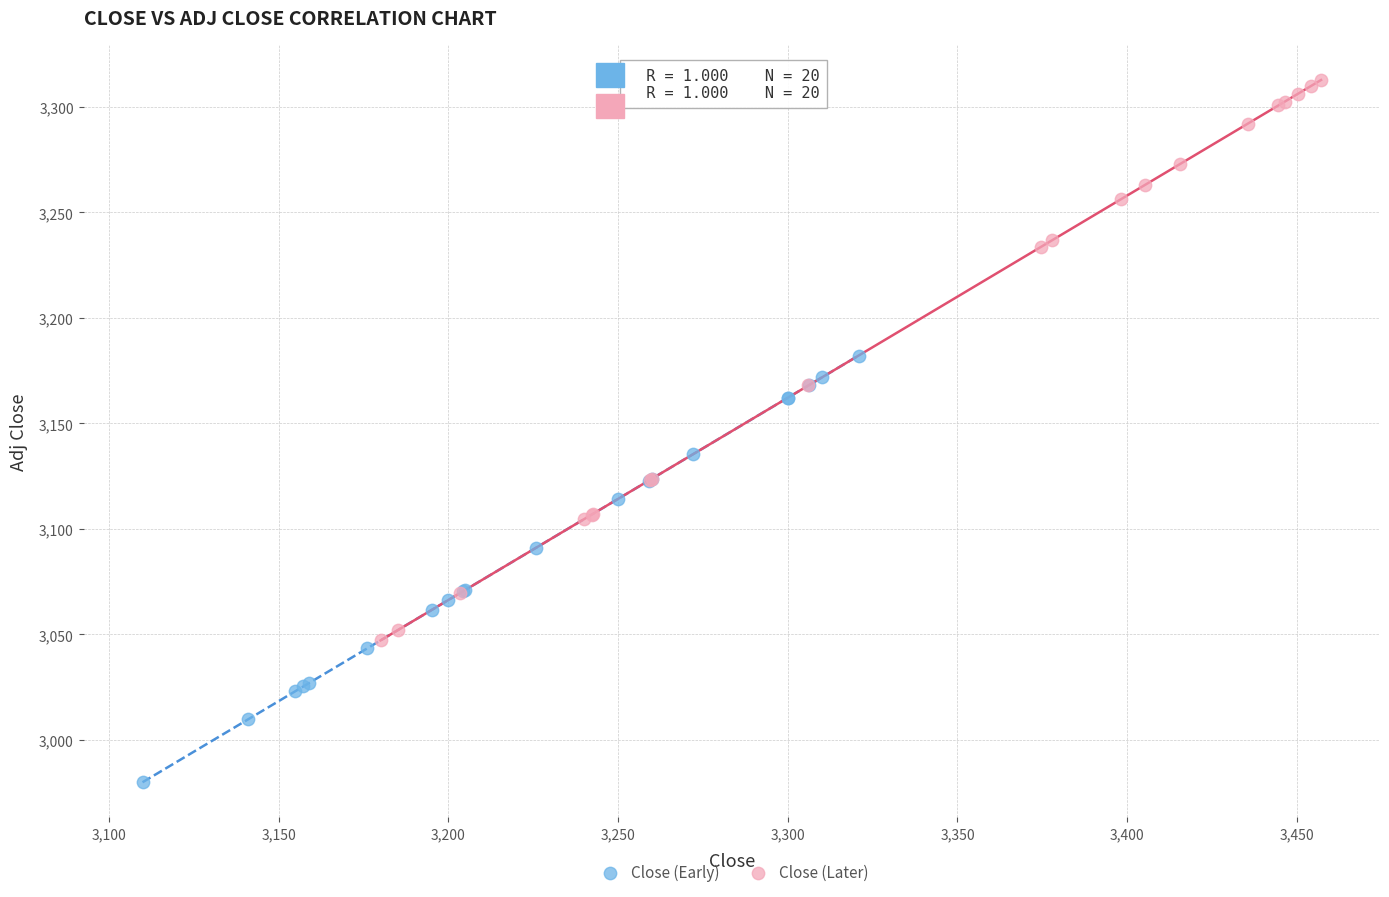

Which series has the widest spread of Y values?

Close (Later)